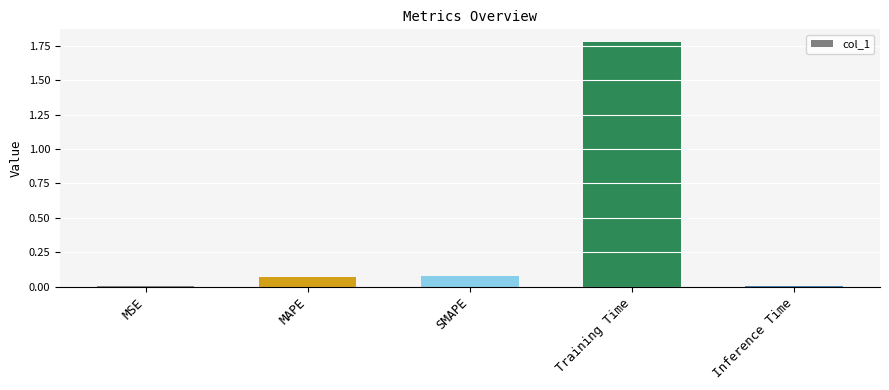

Which label corresponds to the largest value in the chart?

Training Time